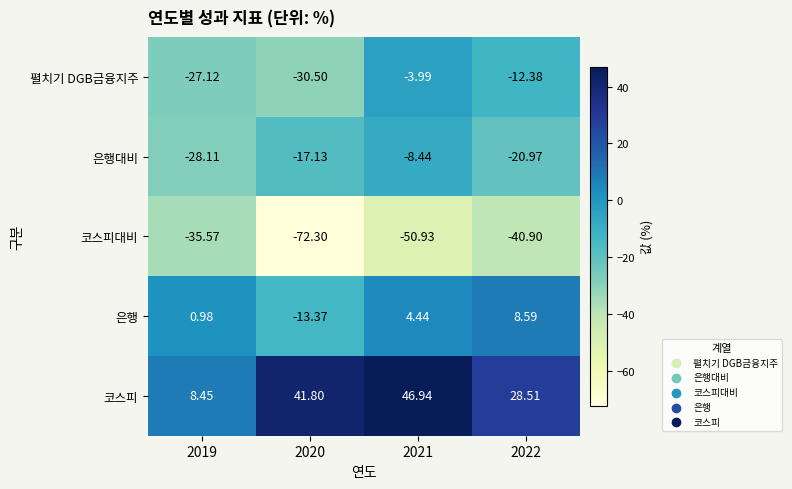

Which series has the largest total across all categories?

코스피